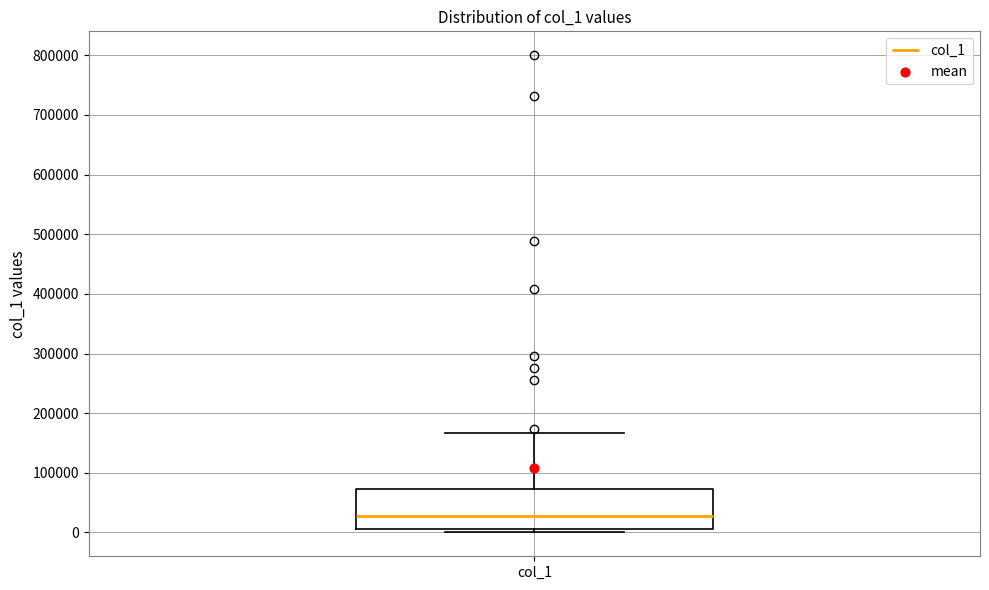

Transcribe this box plot: give where the median line is, the range the box spans, and where the two whiskers end, as read against the y-axis. The values are not printed on the chart, so give them approximately, as read against the axis.

median 30000, box 10000 to 70000, whiskers 0 to 170000